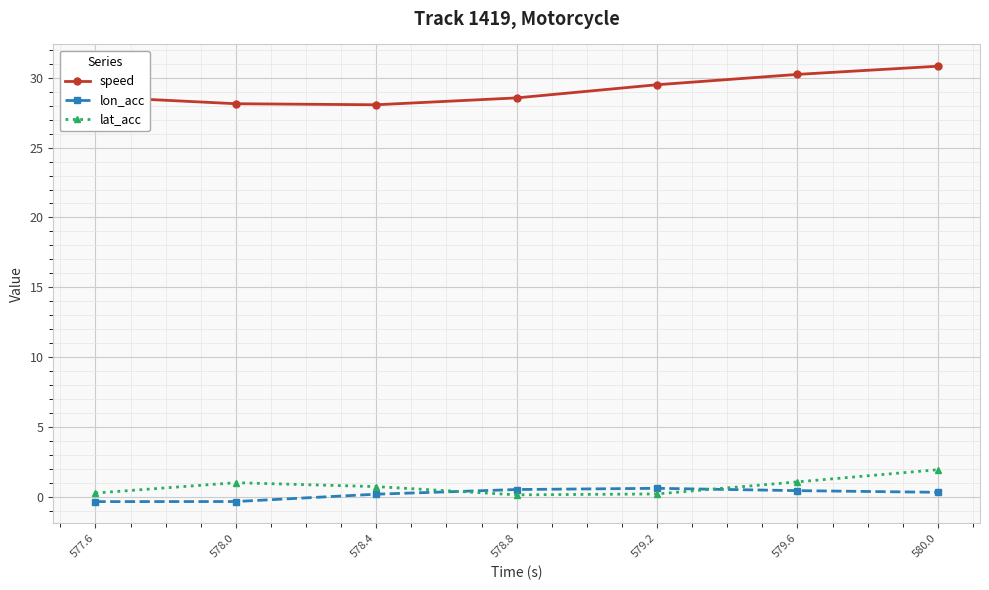

At which category is the sum across all series the highest?

580.0